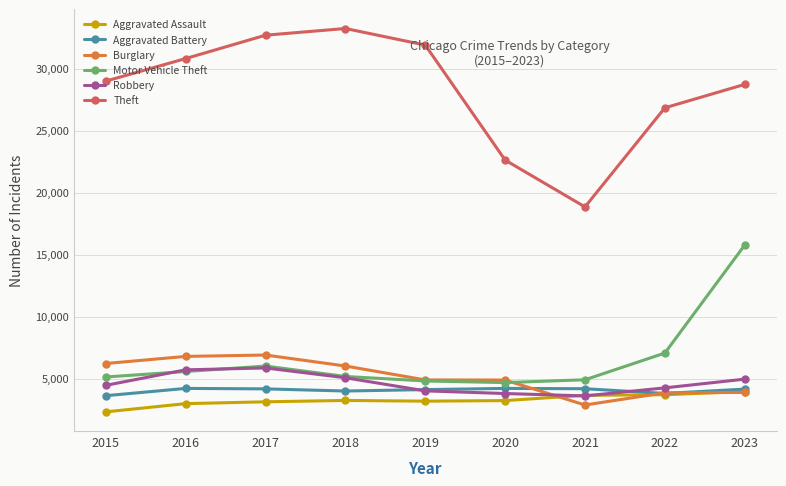

At which label does Aggravated Assault reach its minimum?

2015